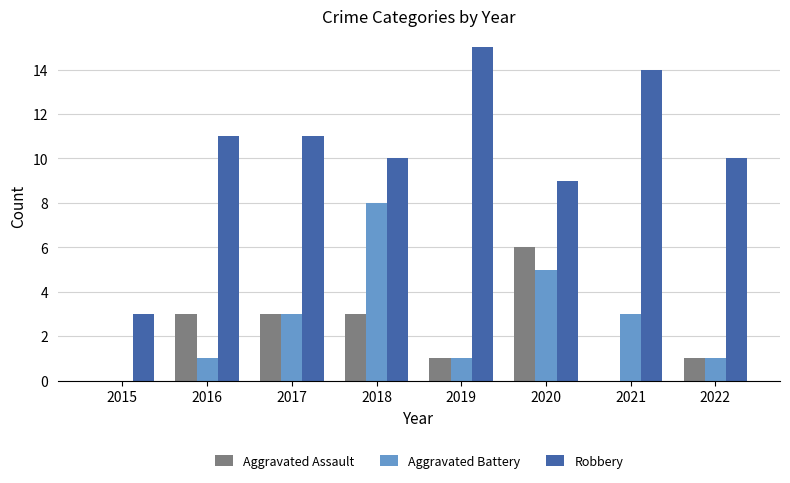

Which series has the largest total across all categories?

Robbery